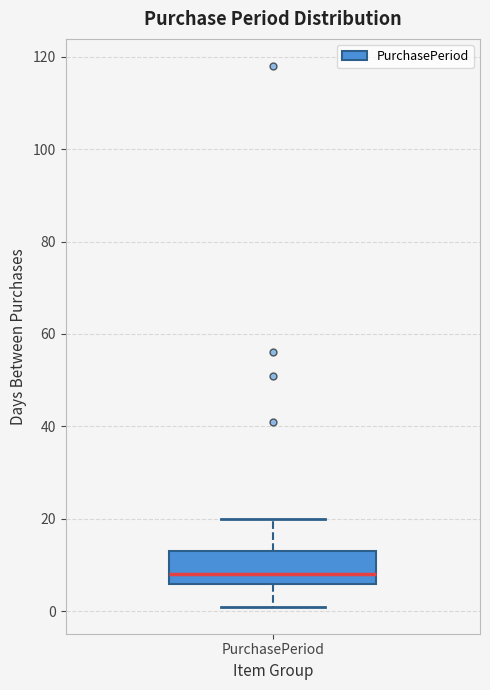

Read this box plot against the y-axis: the position of the median line, the range covered by the box, and the ends of both whiskers. The values are not printed on the chart, so give them approximately, as read against the axis.

median 8, box 6 to 14, whiskers 2 to 20